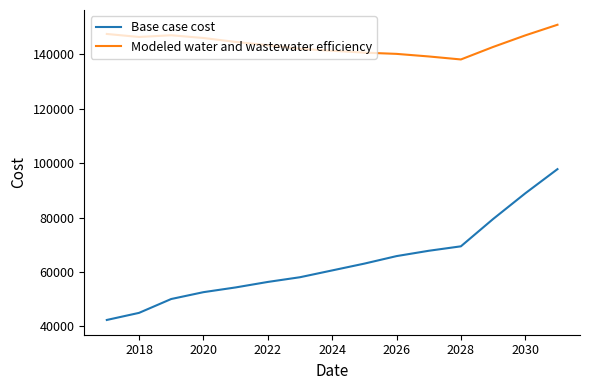

Rank the series by their average value, from lowest to highest.

Base case cost, Modeled water and wastewater efficiency